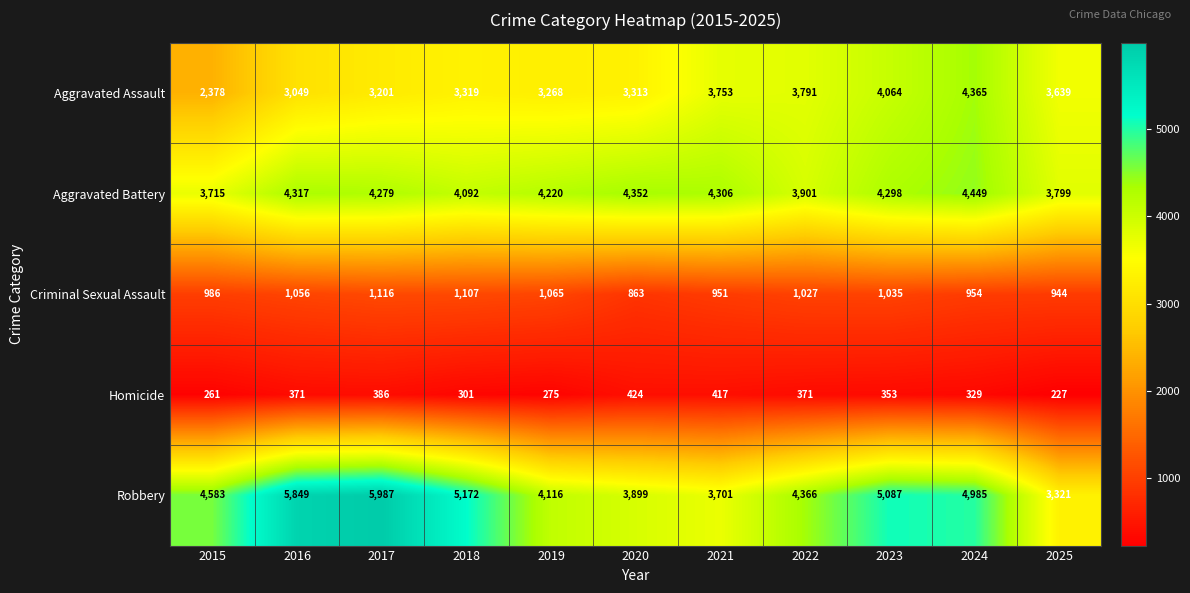

How many distinct data groups are displayed?

5